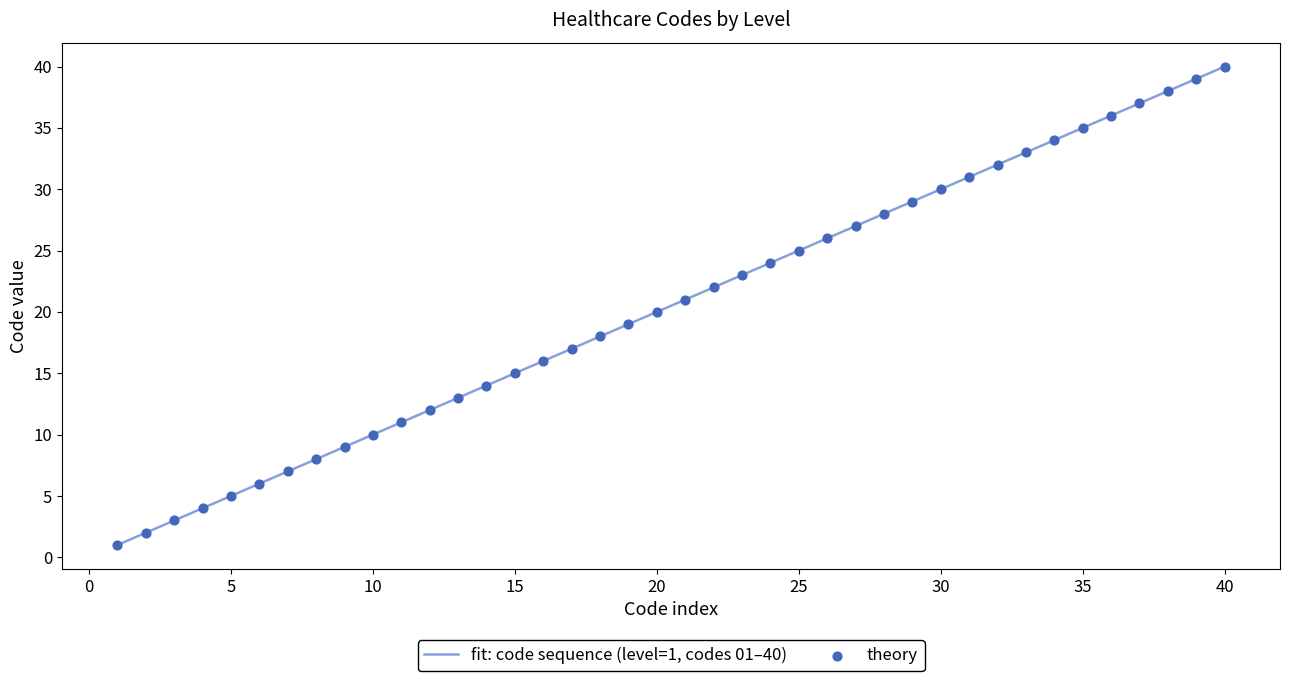

What is the maximum value shown in the chart?

40